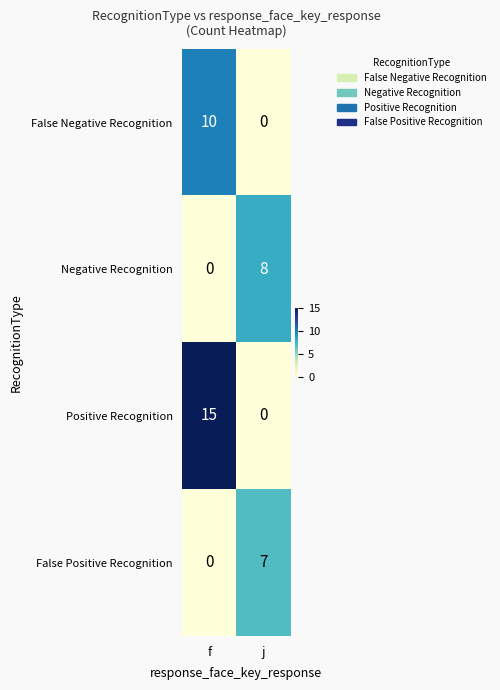

What is the total value across all series at j?

15